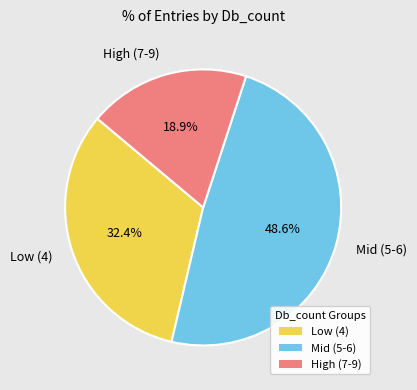

Is High (7-9) the majority of the pie?

No